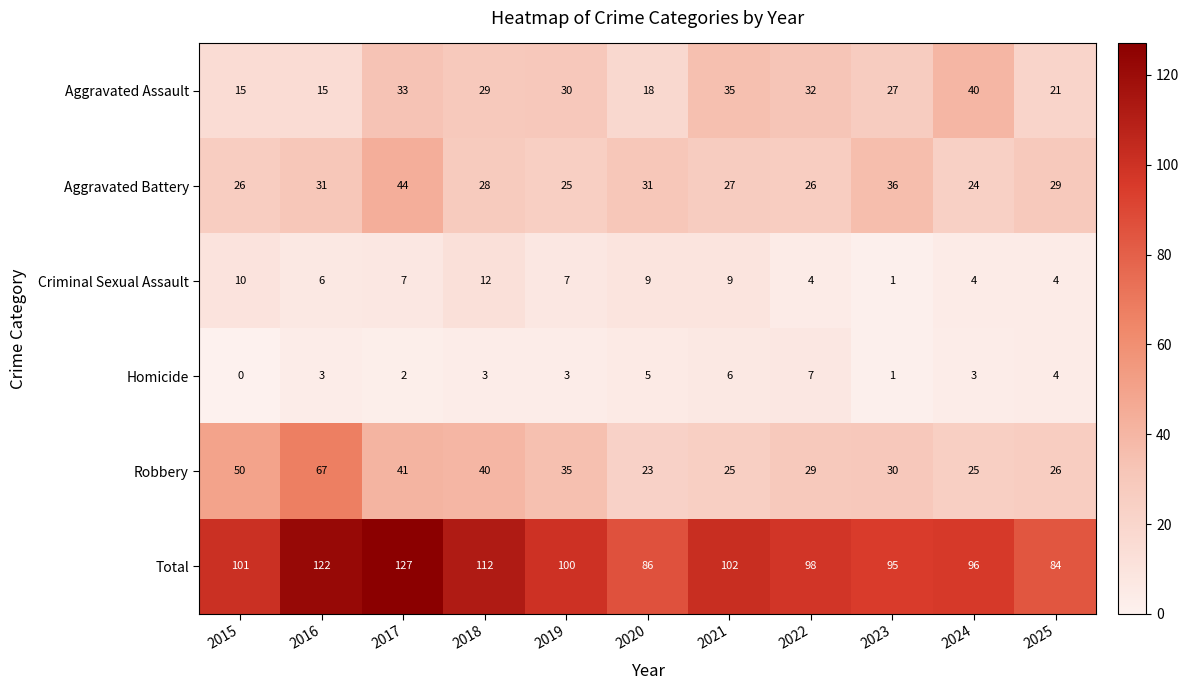

Which series changed the most between 2016 and 2021?

Robbery